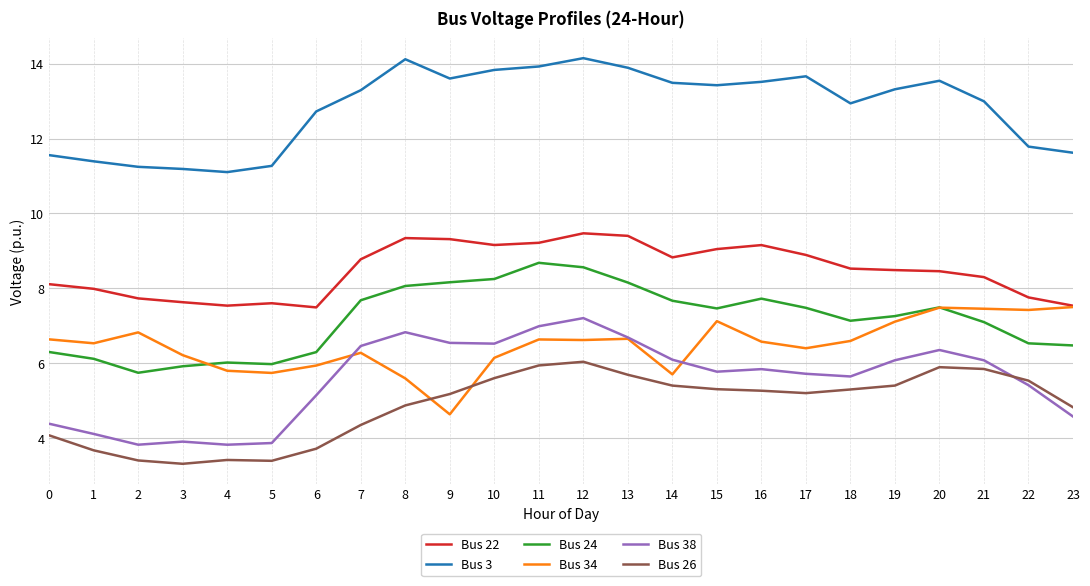

What is the highest value of the Bus 34 series?

7.5